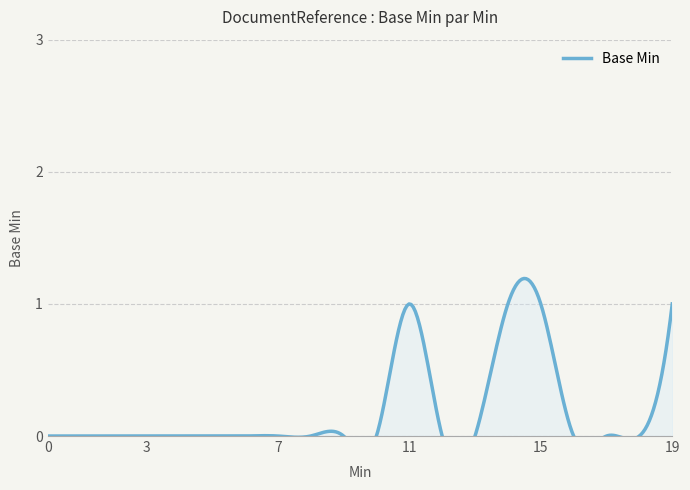

Where is the first local maximum?

1